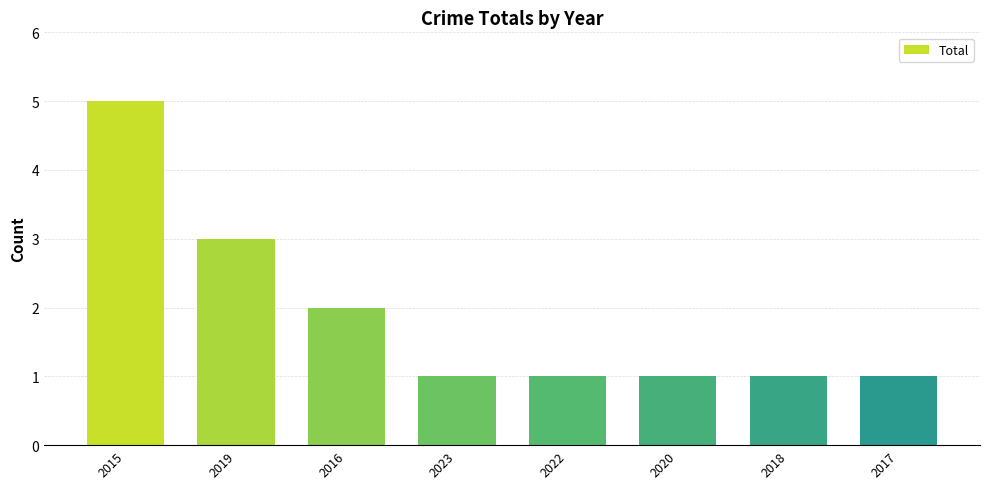

The value at 2016 is 1. True or false?

False